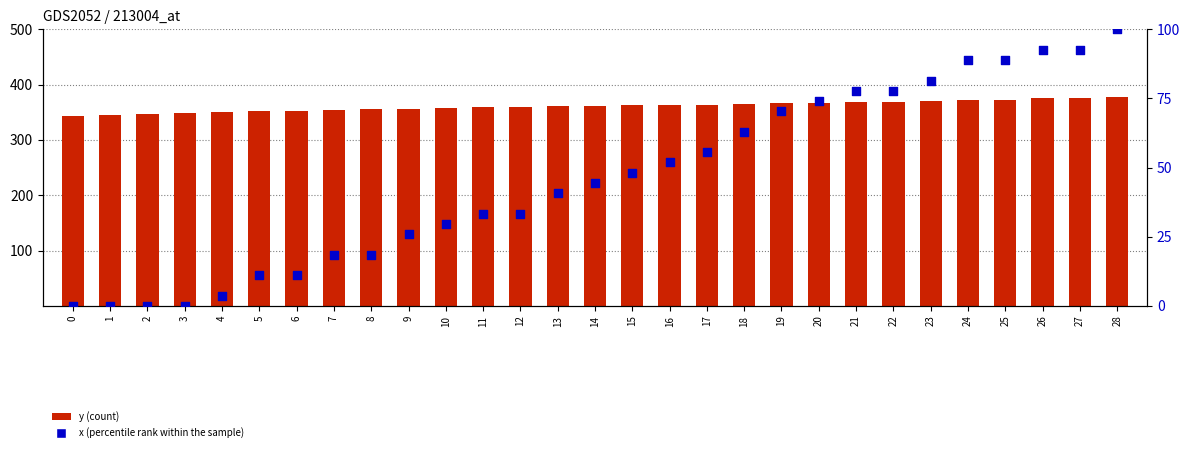

Which series has the largest total across all categories?

y